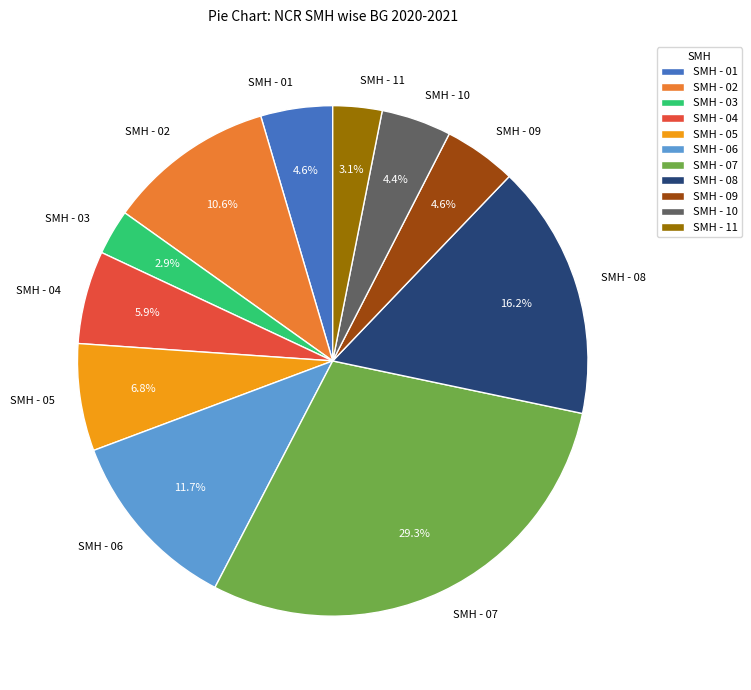

To the nearest percent, what percentage of the pie is SMH - 07?

29%